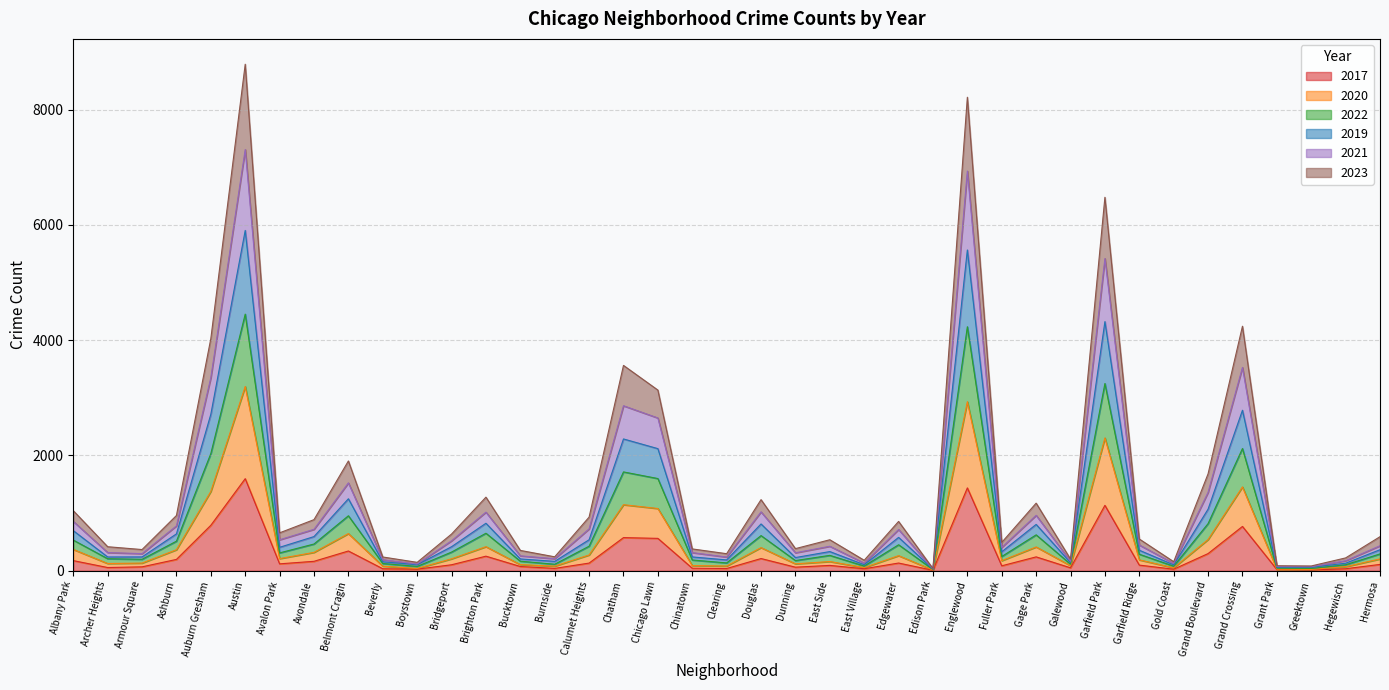

Is it true that 2023 equals 6223 at Chatham?

False